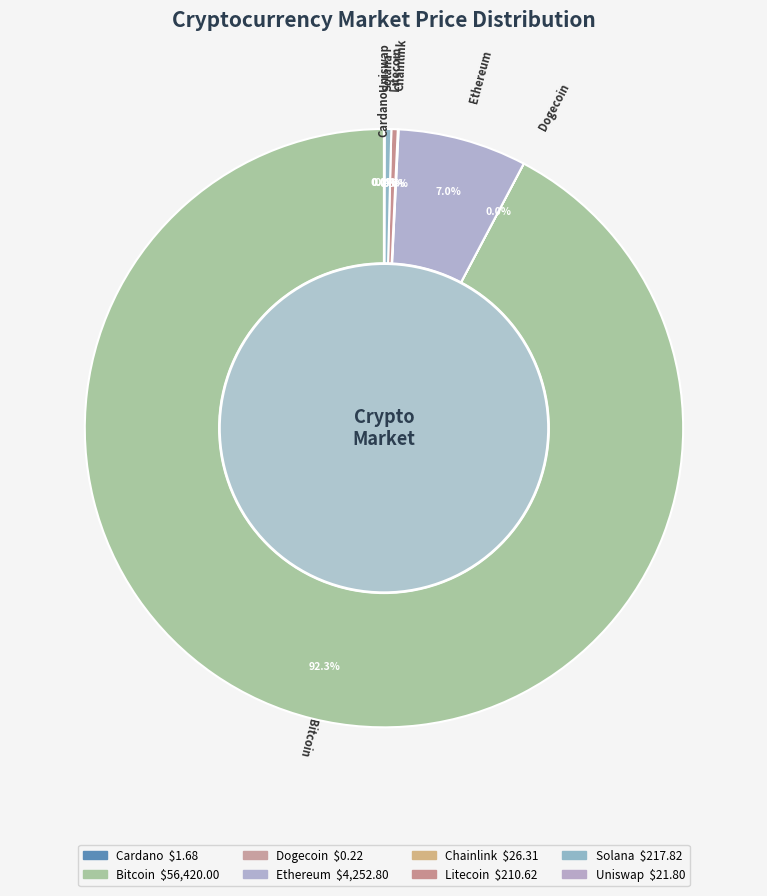

To the nearest percent, what is the difference between the largest and smallest slice percentages?

92%